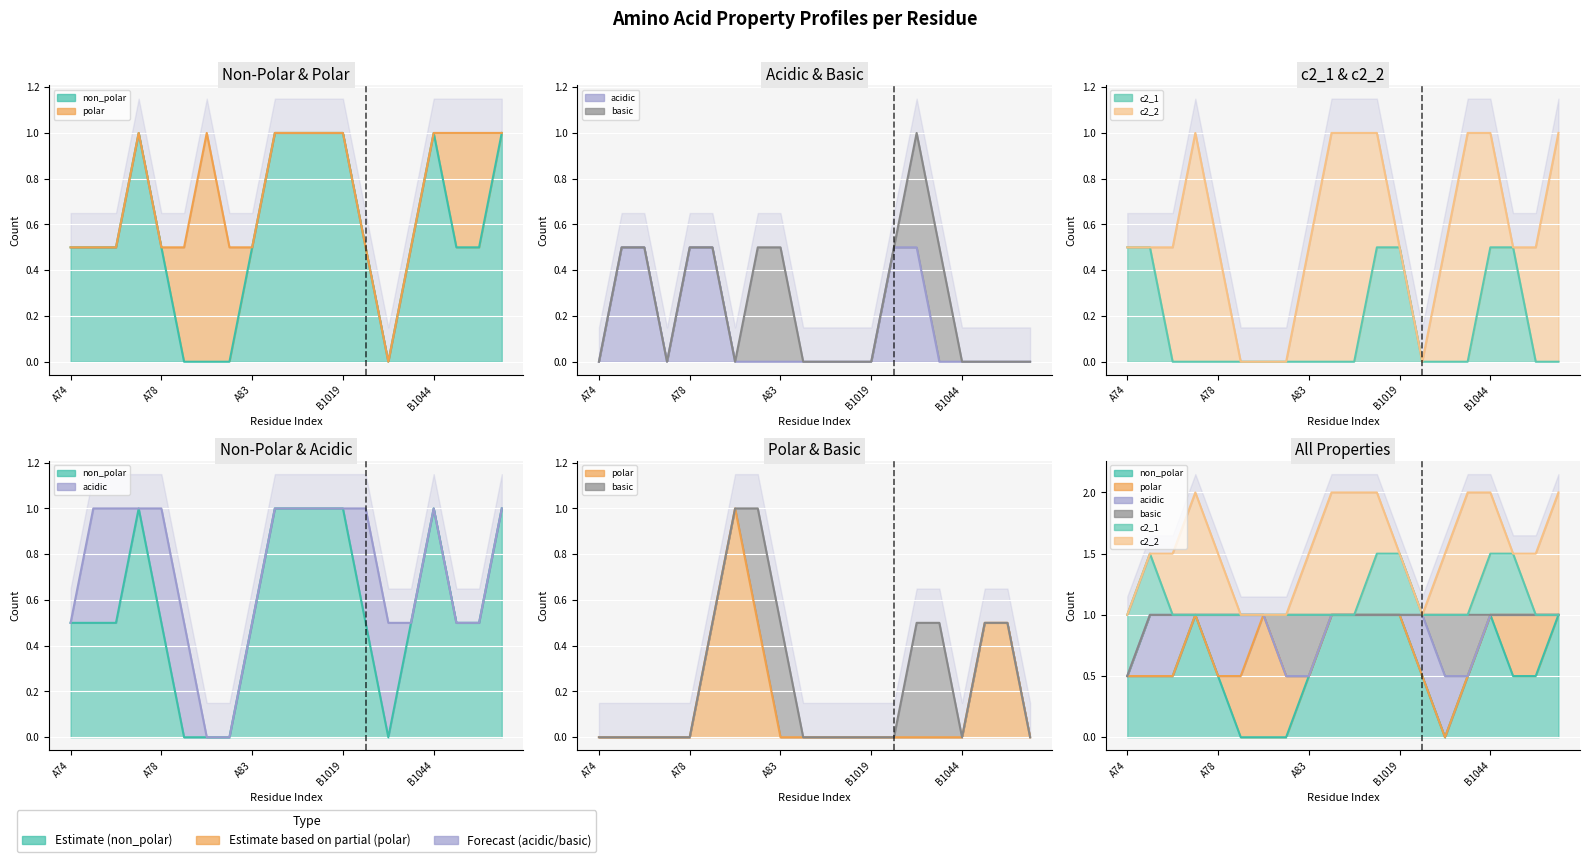

What is the difference between the second highest and minimum values in the basic series?

1